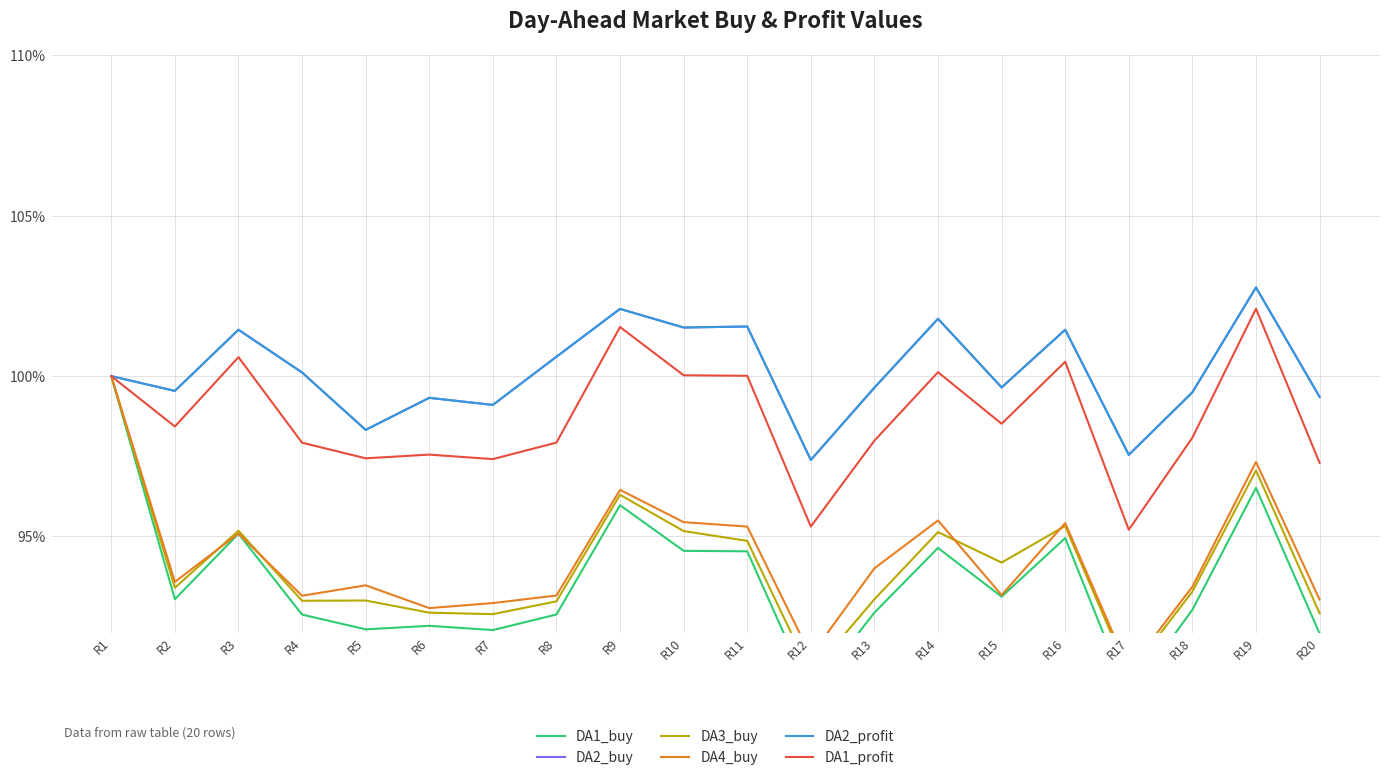

Is this an area chart (filled region under the line)?

No